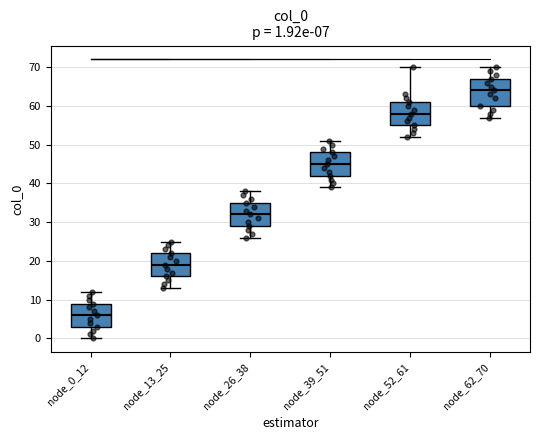

Which box's median line is the lowest?

node_0_12